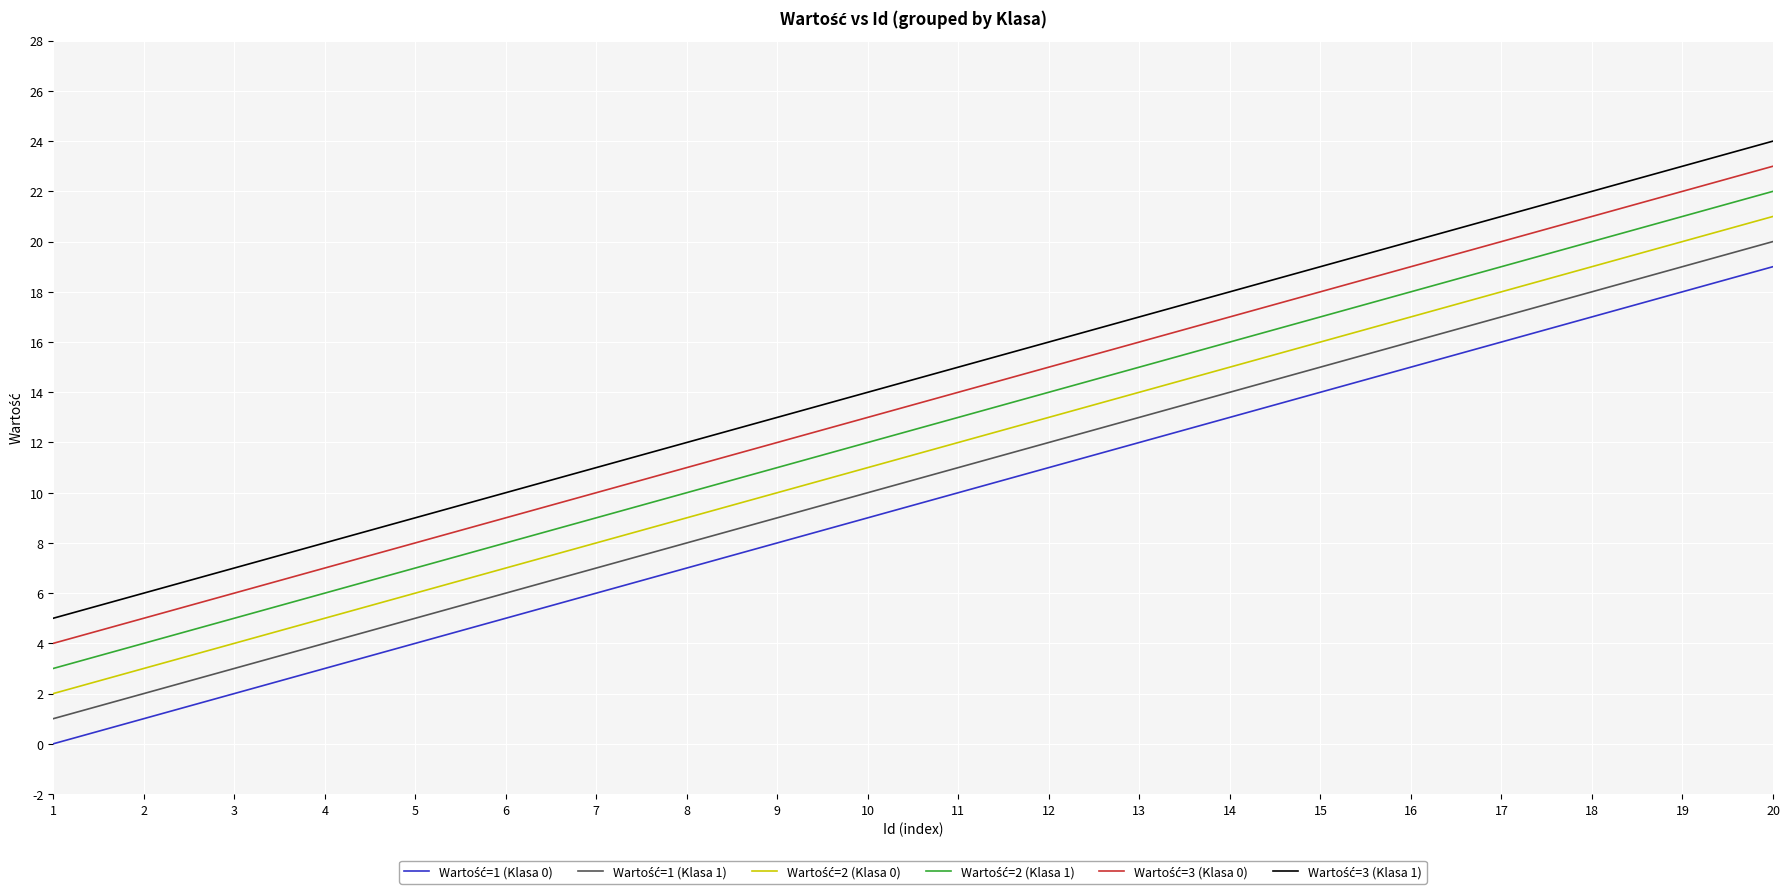

Which label corresponds to the largest value in the chart?

20